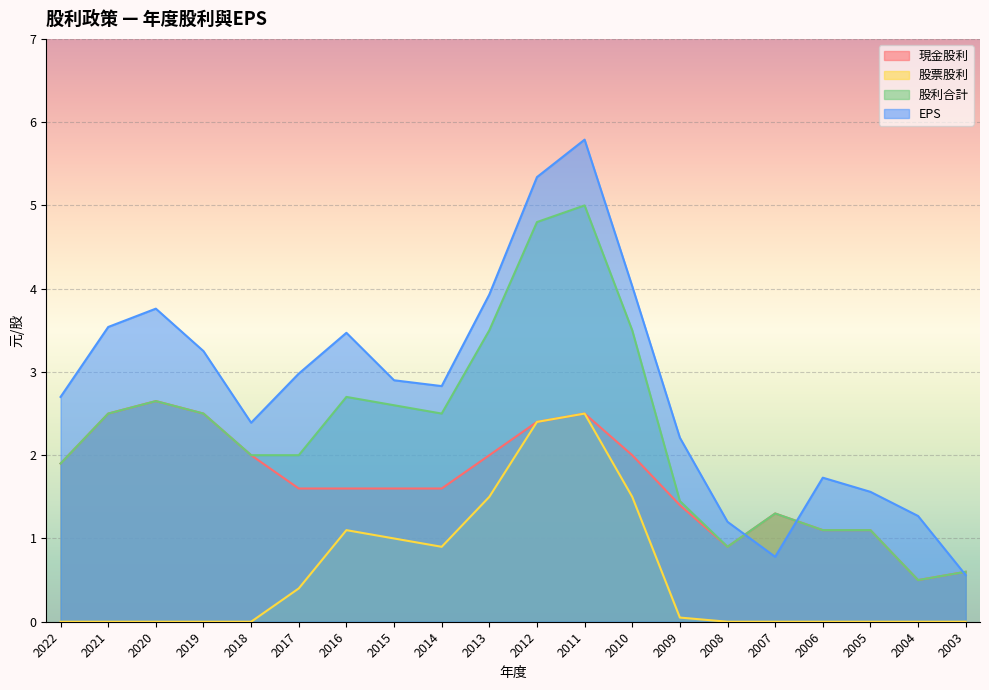

What is the greatest value displayed?

5.8